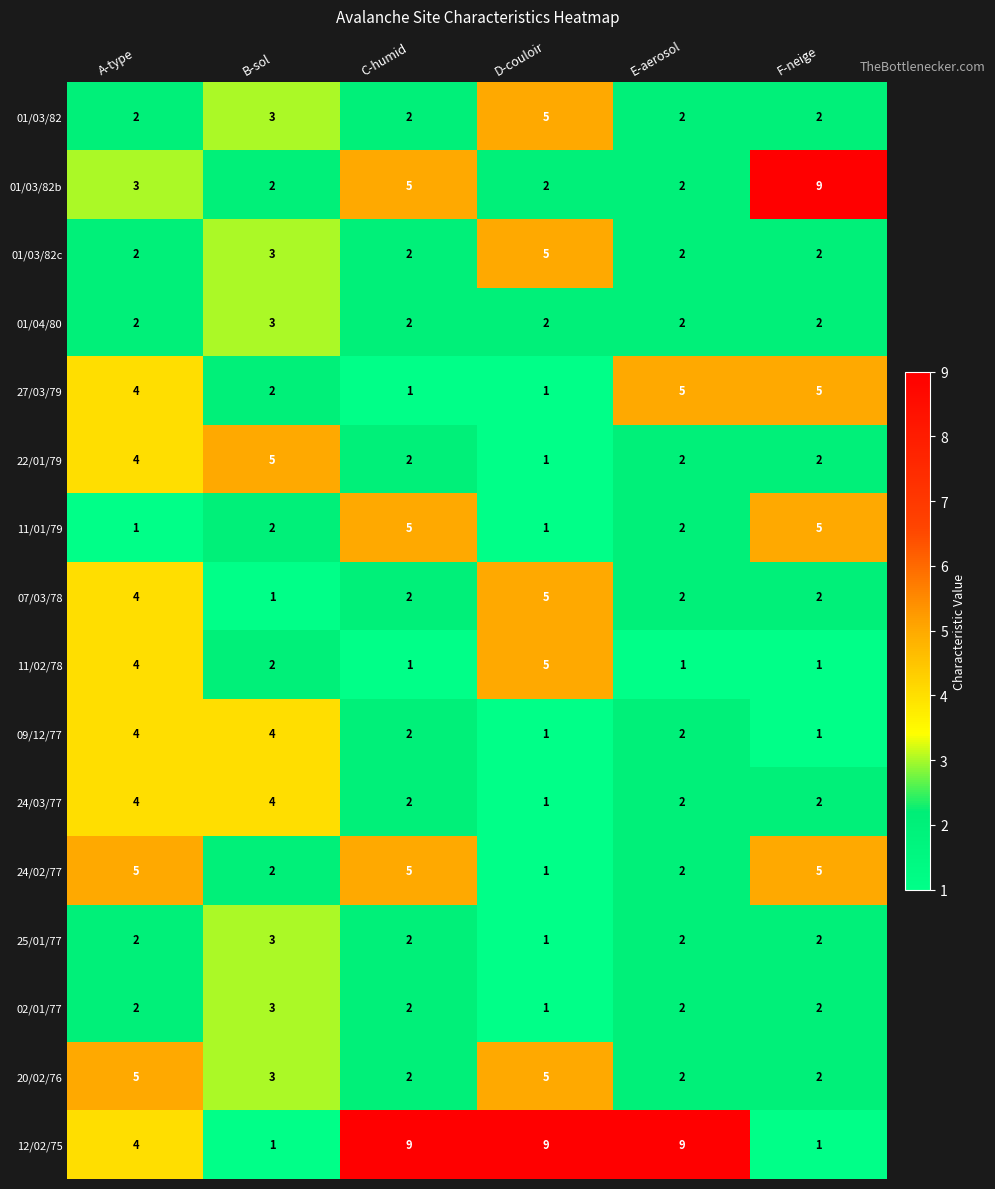

What is the total value across all series at D-couloir?

46